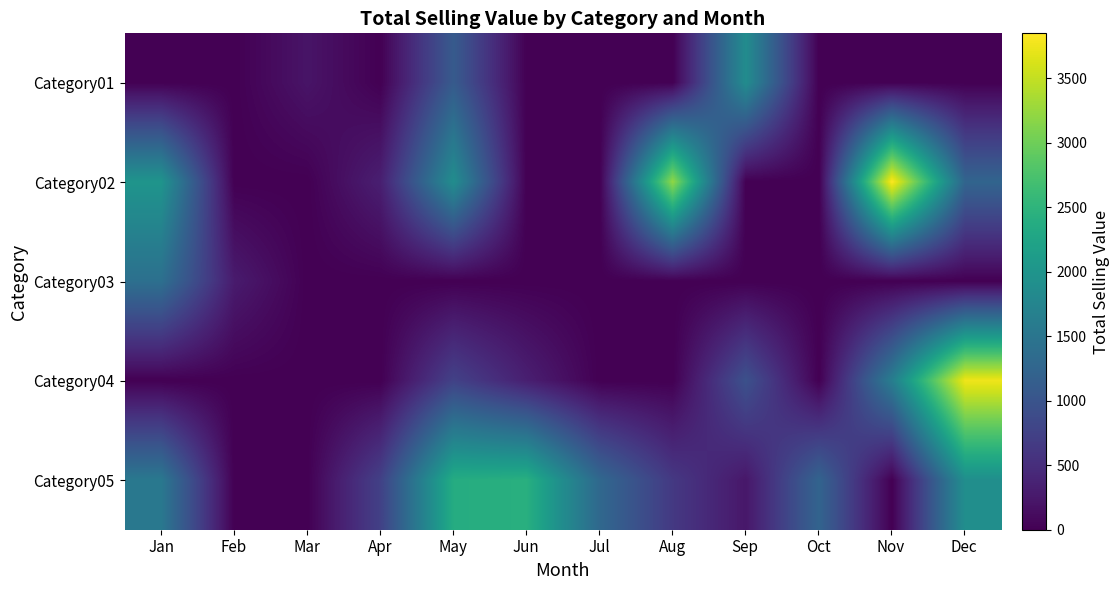

What is the total value across all series at Apr?

1072.4